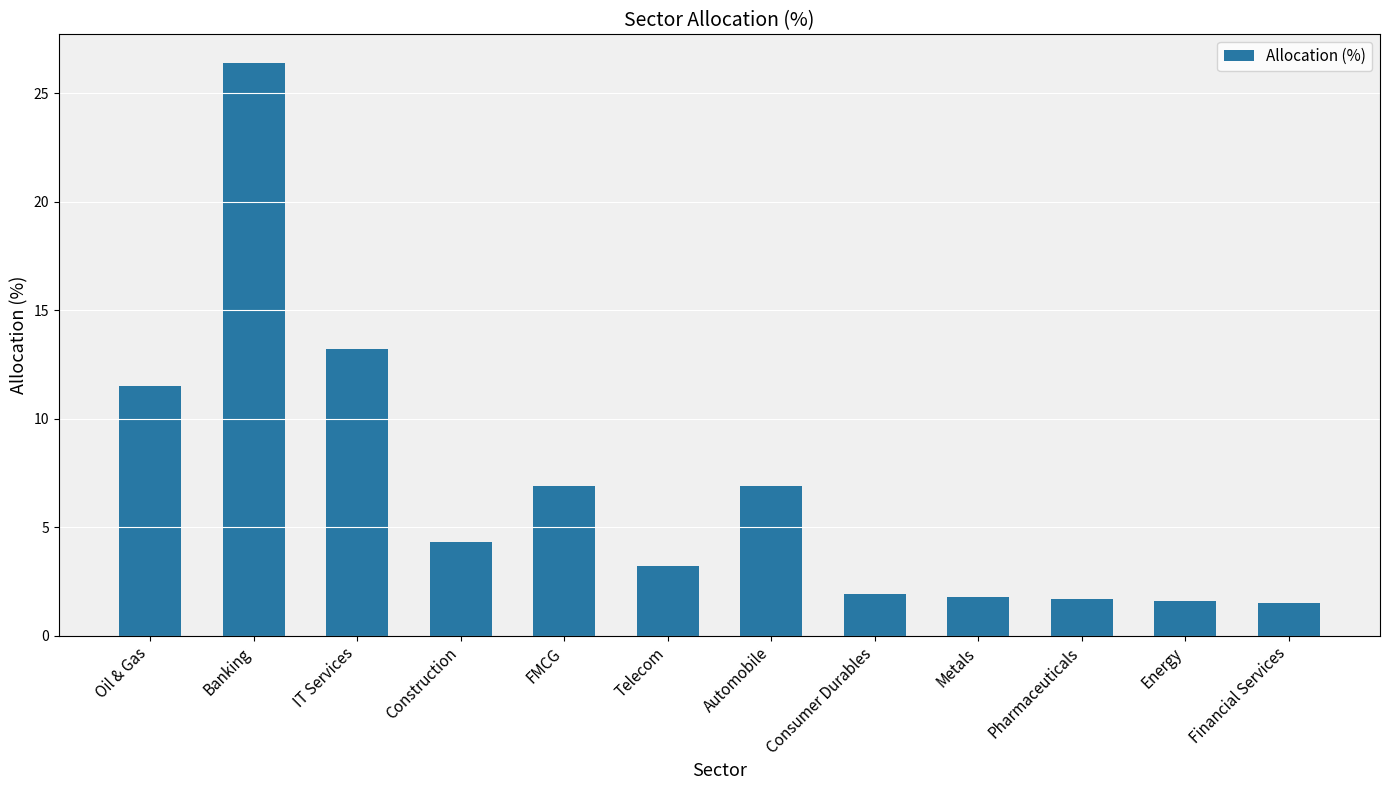

True or false: the data shows 9.7 at Automobile.

False